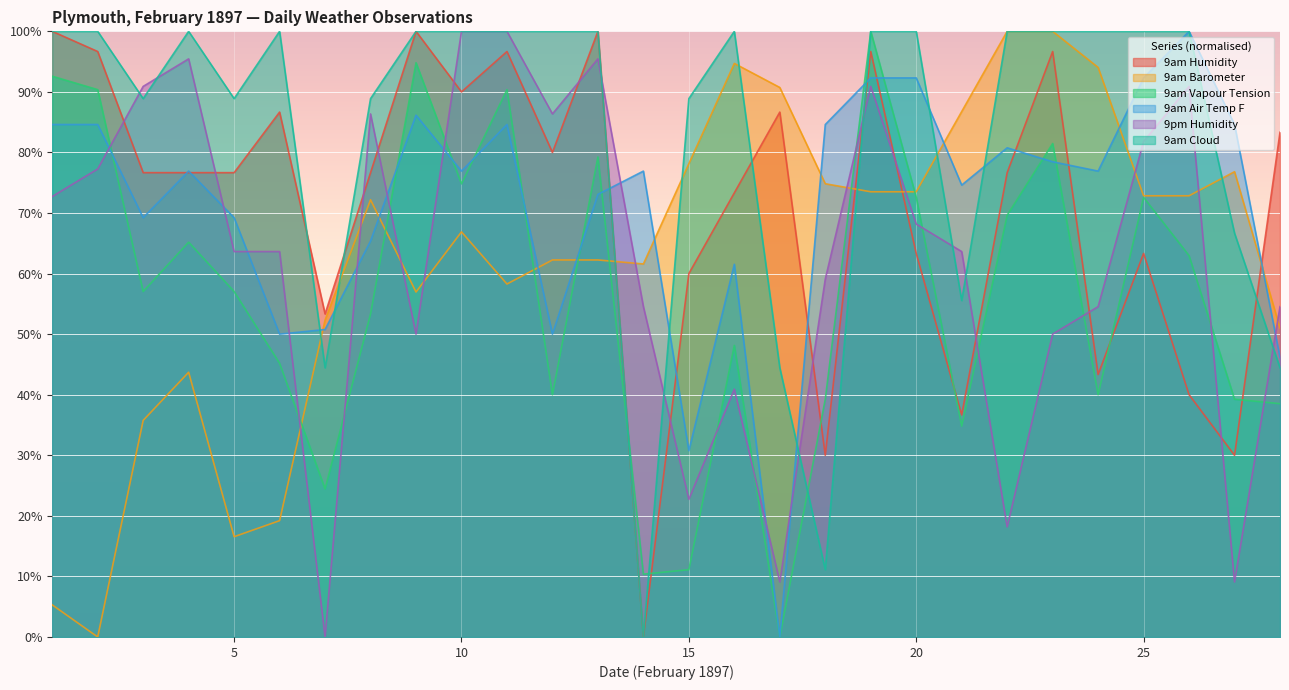

Which has a higher value, 10 or 14?

10